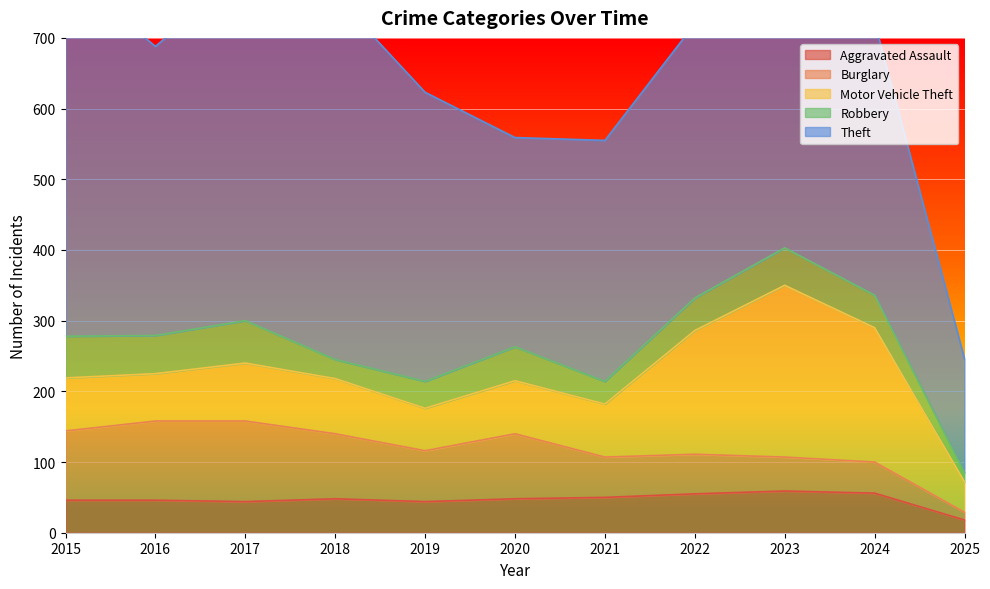

At which category is the sum across all series the highest?

2017